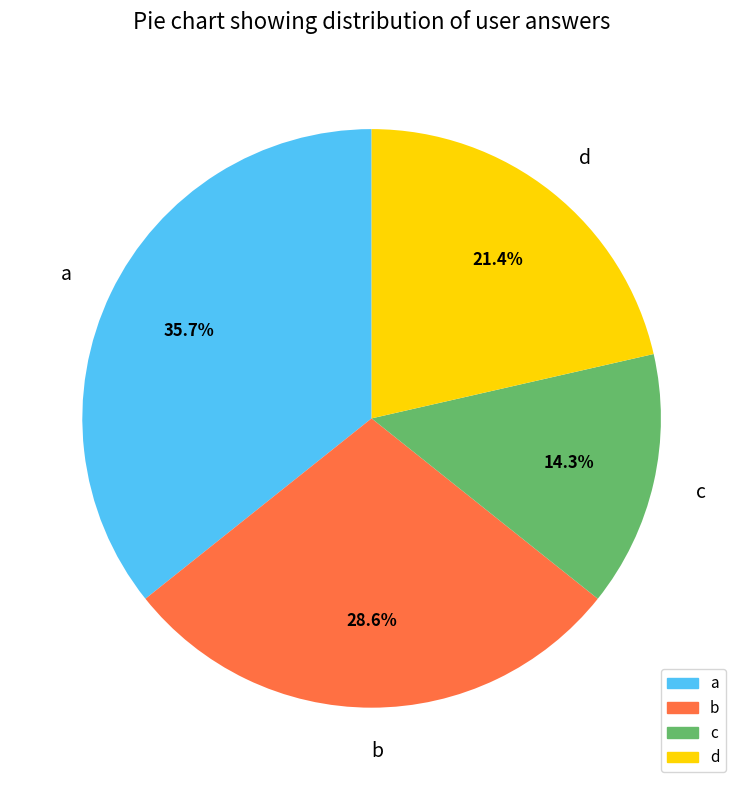

Rank the categories by value from lowest to highest.

c, d, b, a